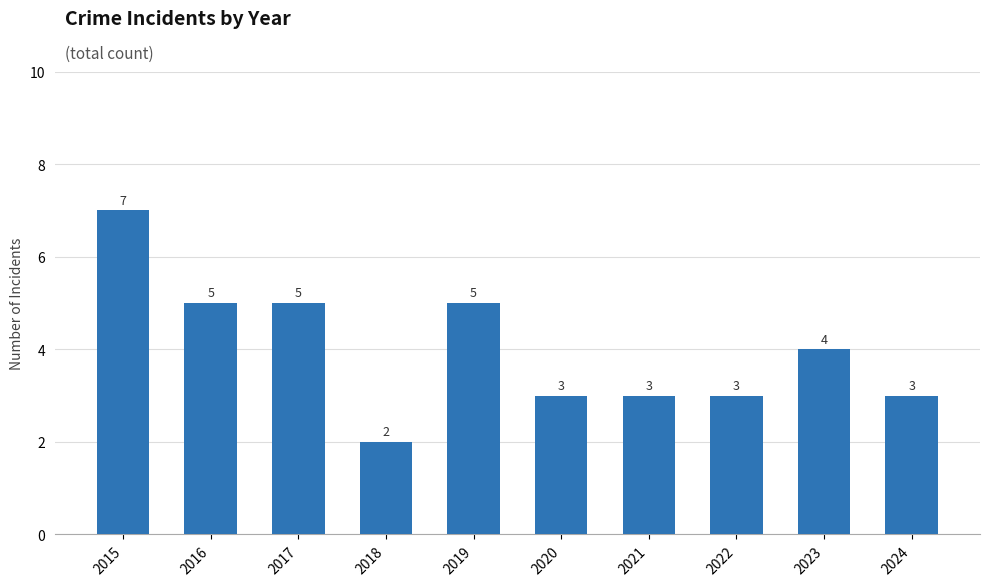

True or false: the data shows 2 at 2018.

True